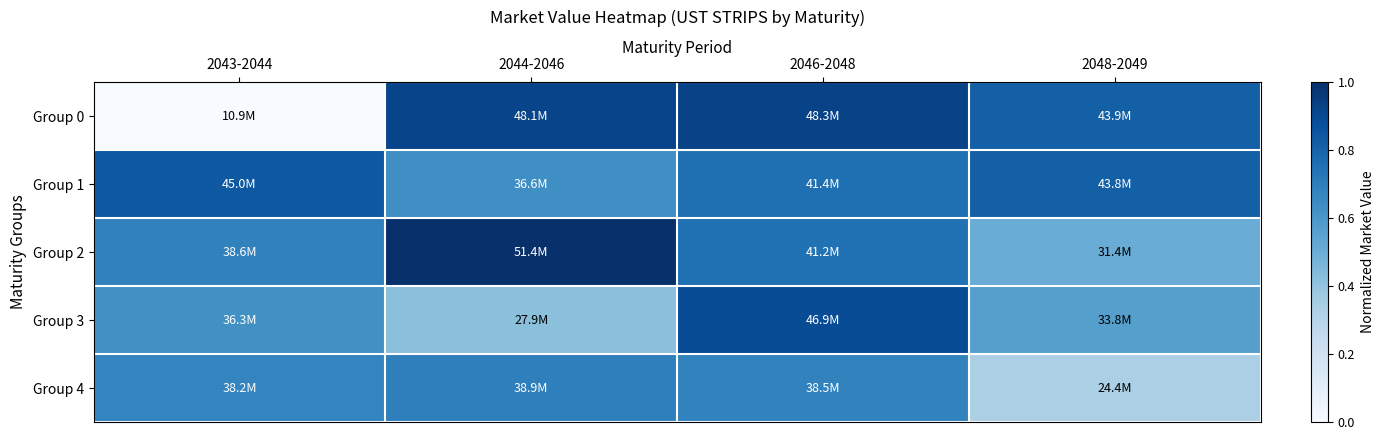

Between 2048-2049 and 2046-2048, which is larger?

2046-2048